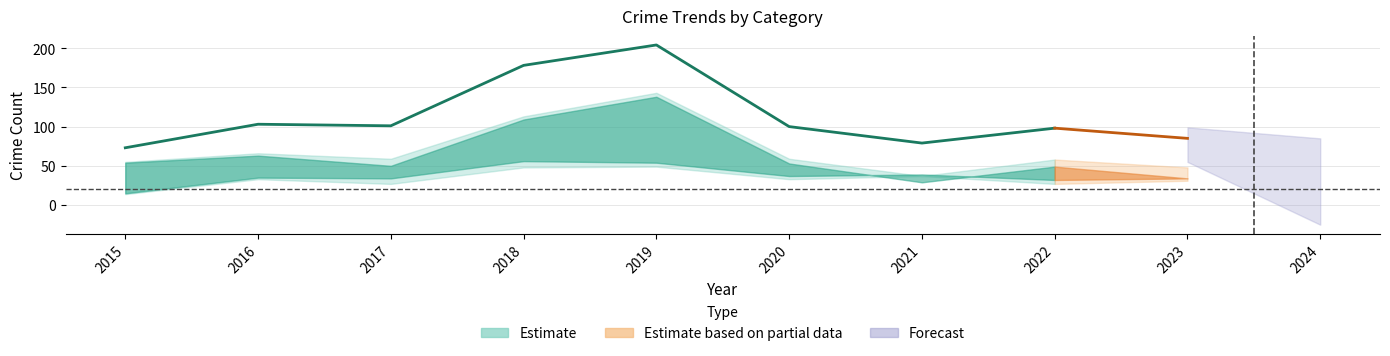

List the labels in order of Total value, largest first.

2019, 2018, 2016, 2017, 2020, 2022, 2023, 2021, 2015